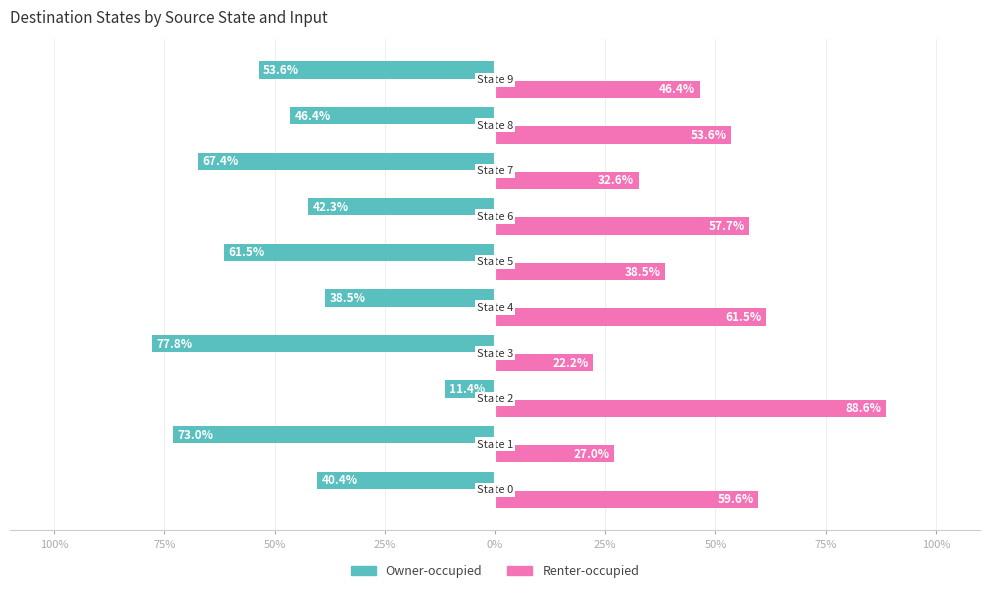

How many bars are there in each group?

2